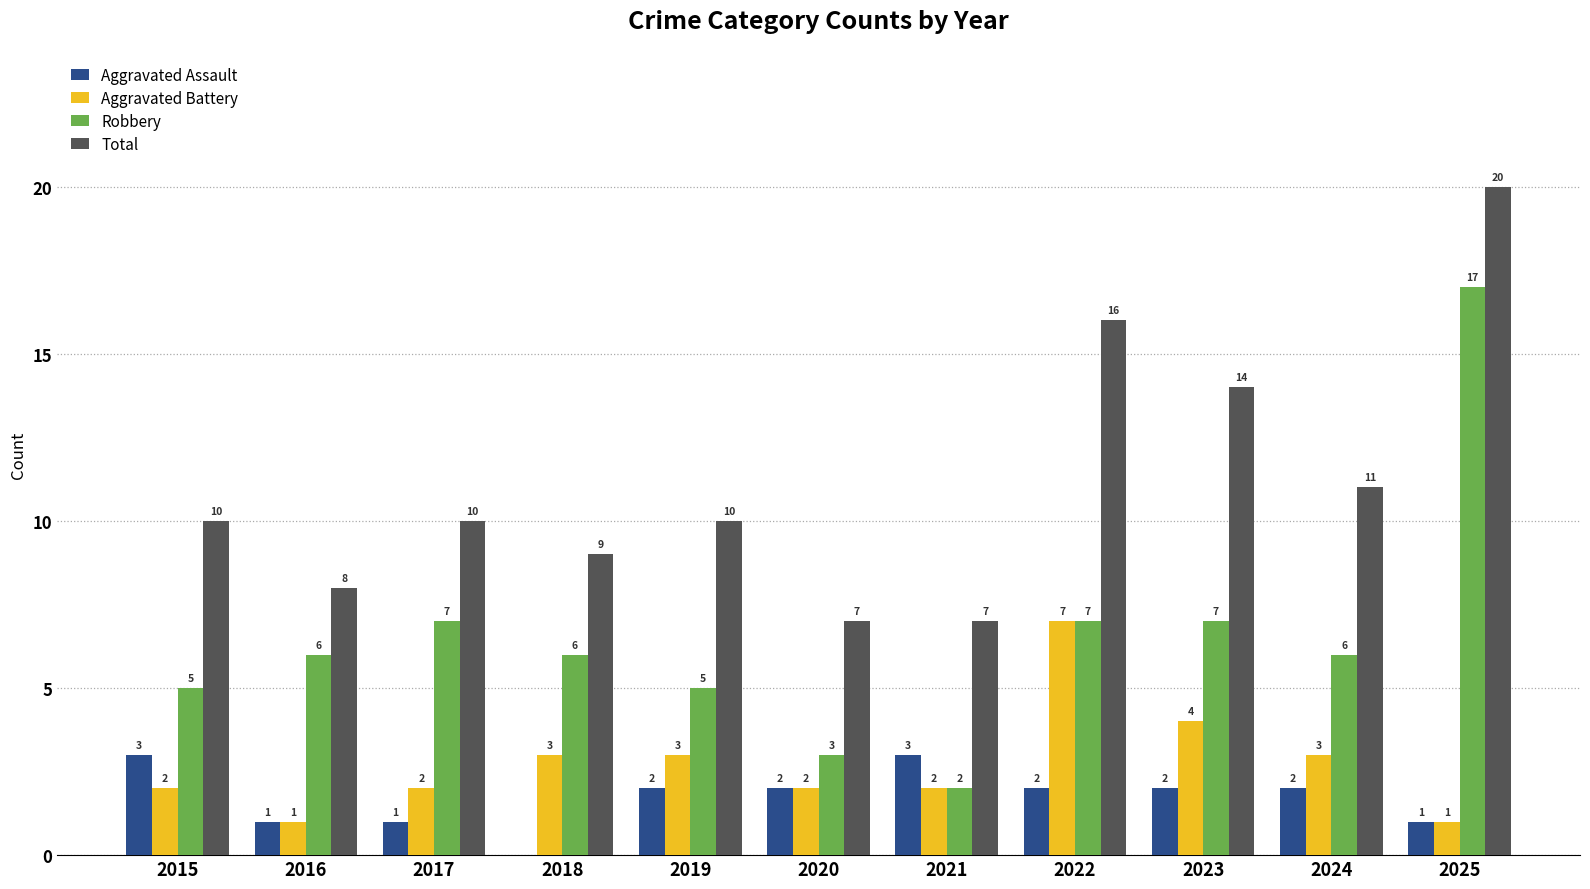

Which series has the largest total across all categories?

Total